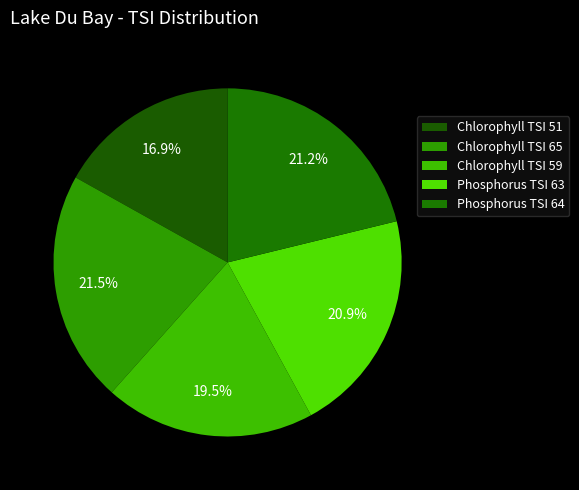

How many segments does this pie chart have?

5